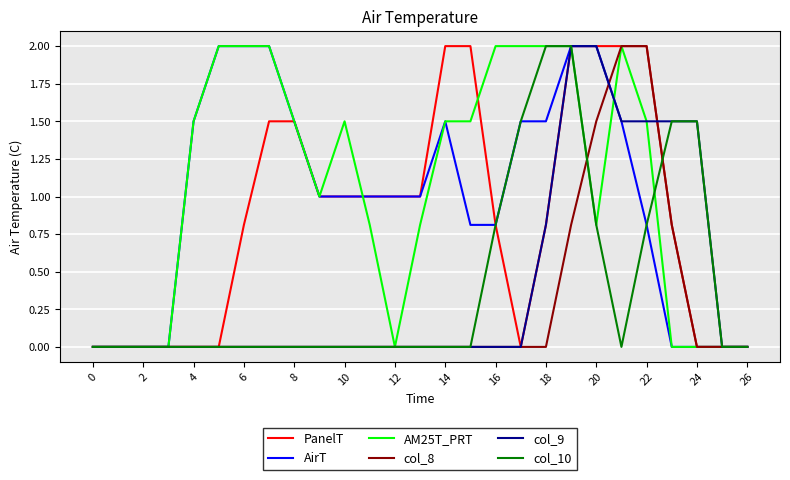

What is the highest value of the col_9 series?

2.0